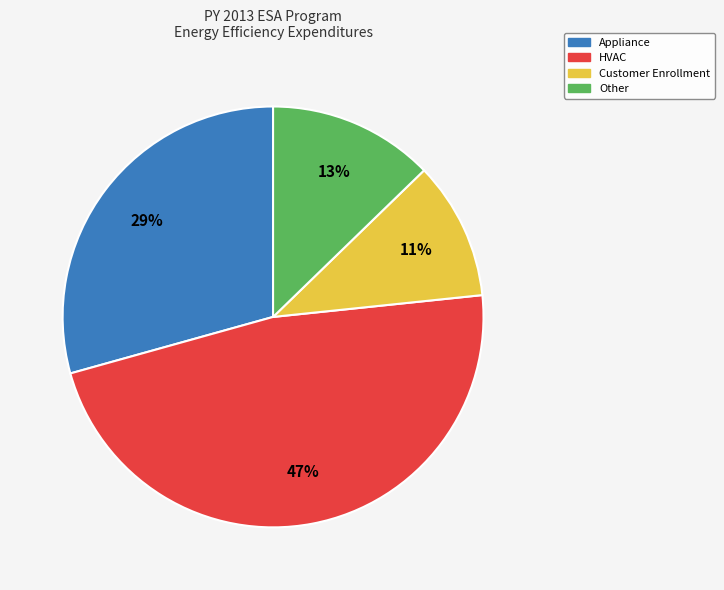

Is there a majority slice in this chart?

No